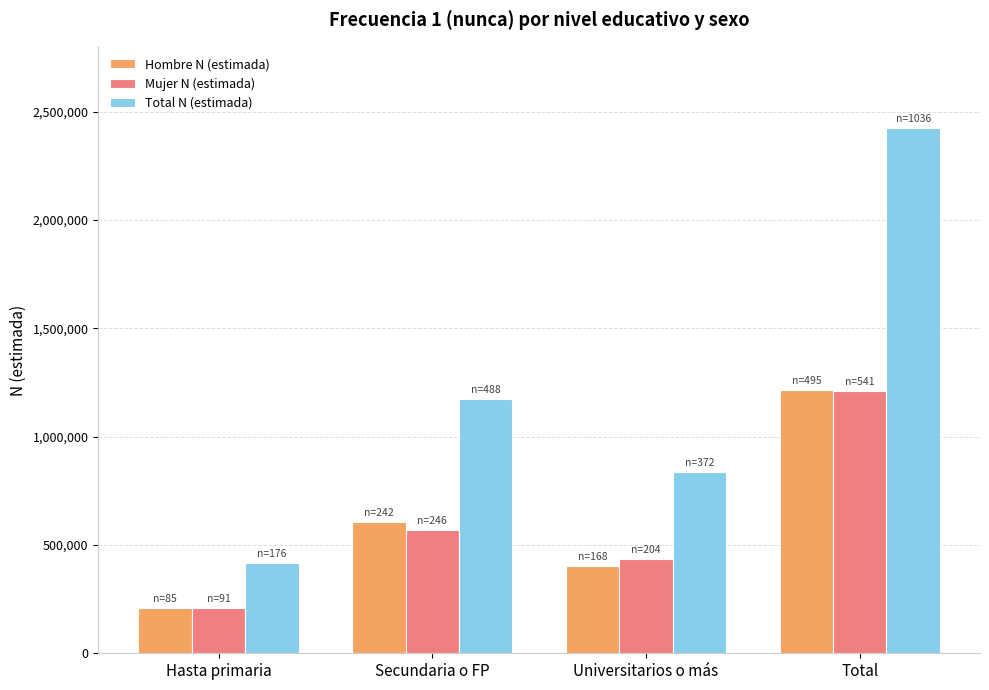

Which series has the widest spread of values?

Total N (estimada)